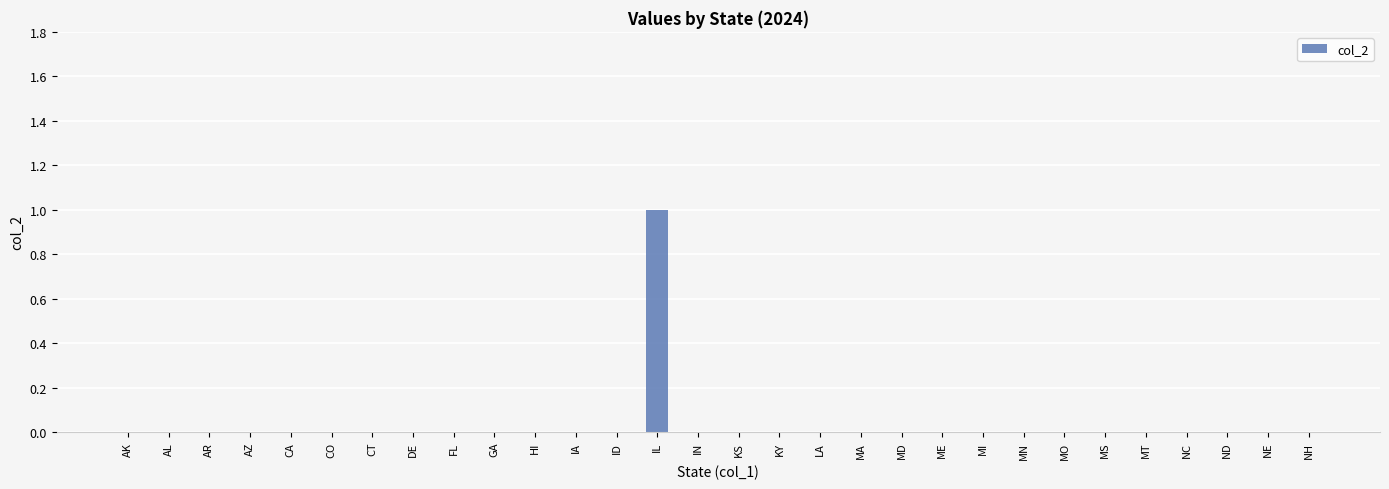

The chart shows a value of 1 at IL. True or false?

True